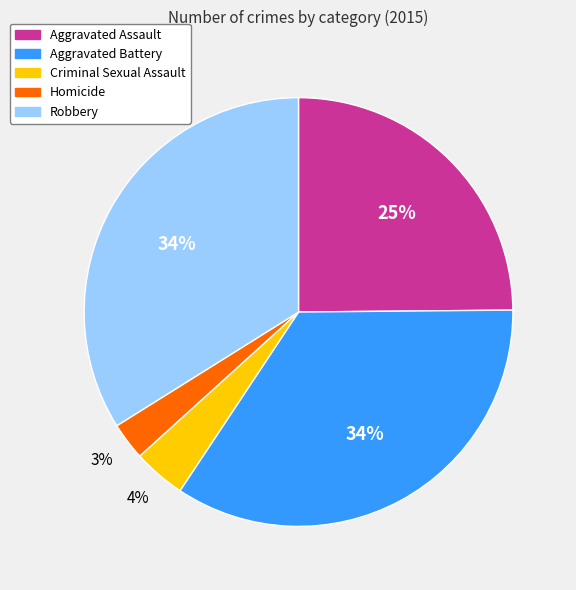

Do Aggravated Assault and Criminal Sexual Assault together represent more than half of the pie?

No